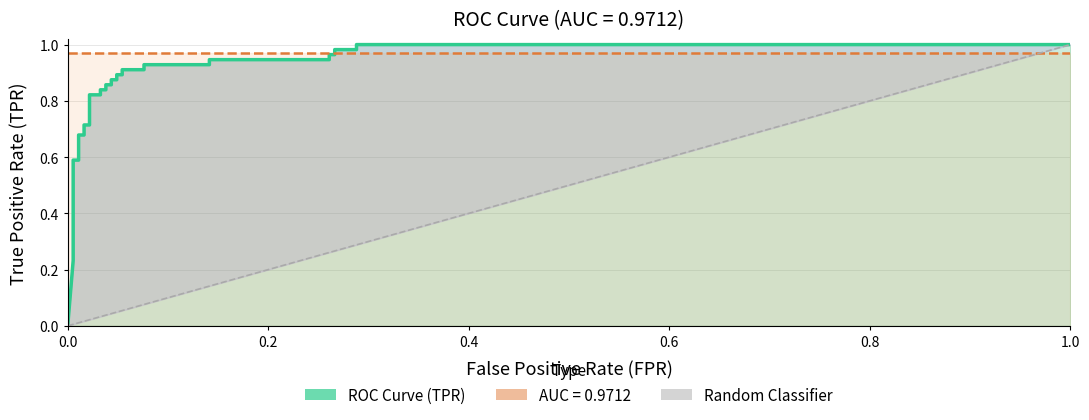

Where is the data nearest to the value 0?

fpr